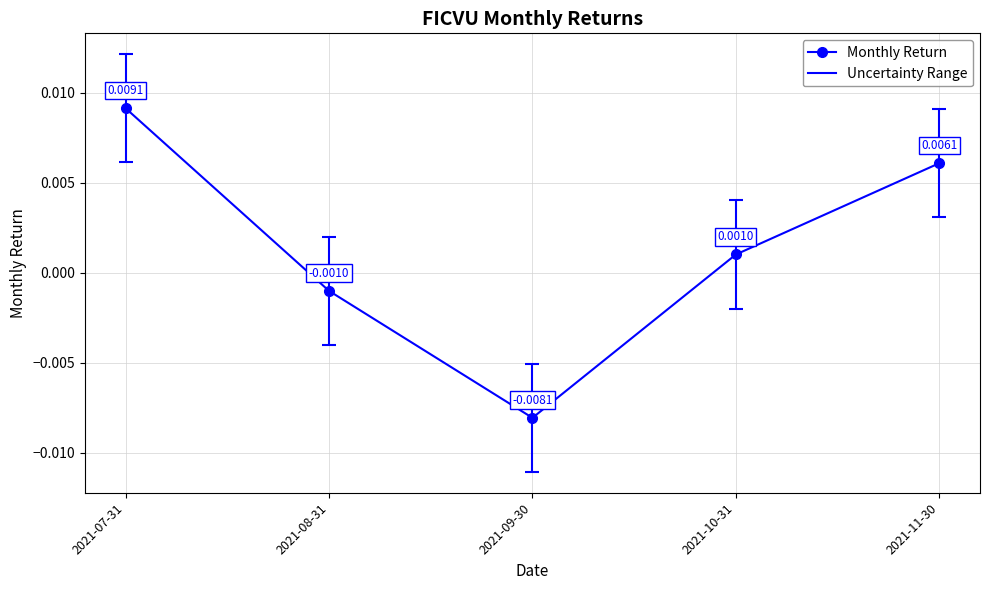

How many lines are shown in the chart?

1